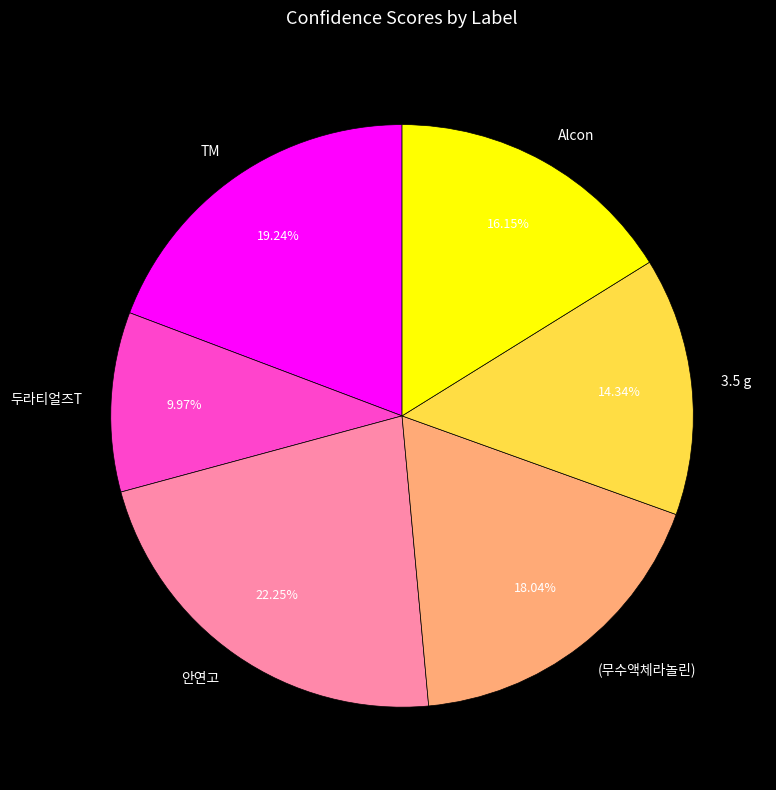

Is the sum of TM and 안연고 greater than half?

No